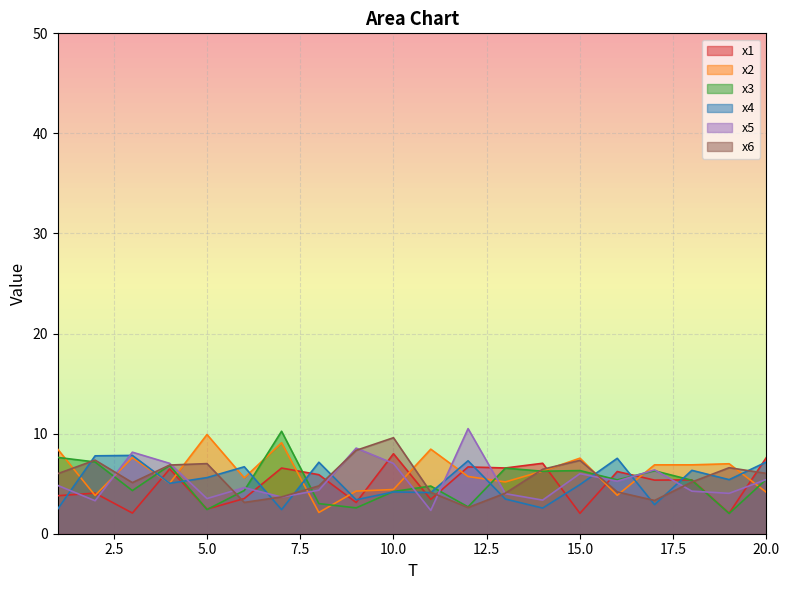

Reading left to right, extract all data points from this chart.

x1: 1=3.8	2=4.1	3=2.1	4=6.5	5=2.5	6=3.5	7=6.6	8=5.9	9=3.1	10=8.0	11=3.4	12=6.7	13=6.6	14=7.0	15=2.0	16=6.2	17=5.4	18=5.4	19=2.0	20=7.6
x2: 1=8.4	2=3.8	3=7.6	4=5.0	5=9.9	6=5.6	7=9.1	8=2.1	9=4.3	10=4.4	11=8.4	12=5.7	13=5.2	14=6.3	15=7.6	16=3.8	17=6.9	18=6.9	19=7.0	20=4.1
x3: 1=7.6	2=7.2	3=4.3	4=6.8	5=2.4	6=4.3	7=10.2	8=3.0	9=2.6	10=4.2	11=4.8	12=2.7	13=6.6	14=6.2	15=6.3	16=5.4	17=6.3	18=5.3	19=2.0	20=5.4
x4: 1=2.5	2=7.8	3=7.8	4=5.0	5=5.6	6=6.7	7=2.4	8=7.1	9=3.4	10=4.2	11=4.1	12=7.3	13=3.5	14=2.6	15=4.9	16=7.5	17=2.9	18=6.3	19=5.4	20=7.2
x5: 1=4.8	2=3.3	3=8.1	4=7.0	5=3.5	6=4.6	7=3.7	8=4.4	9=8.6	10=7.0	11=2.3	12=10.5	13=4.0	14=3.4	15=6.0	16=5.3	17=6.4	18=4.3	19=4.0	20=5.4
x6: 1=6.0	2=7.4	3=5.1	4=6.9	5=7.0	6=3.1	7=3.7	8=4.8	9=8.3	10=9.6	11=4.1	12=2.6	13=4.1	14=6.4	15=7.3	16=4.2	17=3.3	18=5.2	19=6.6	20=6.0